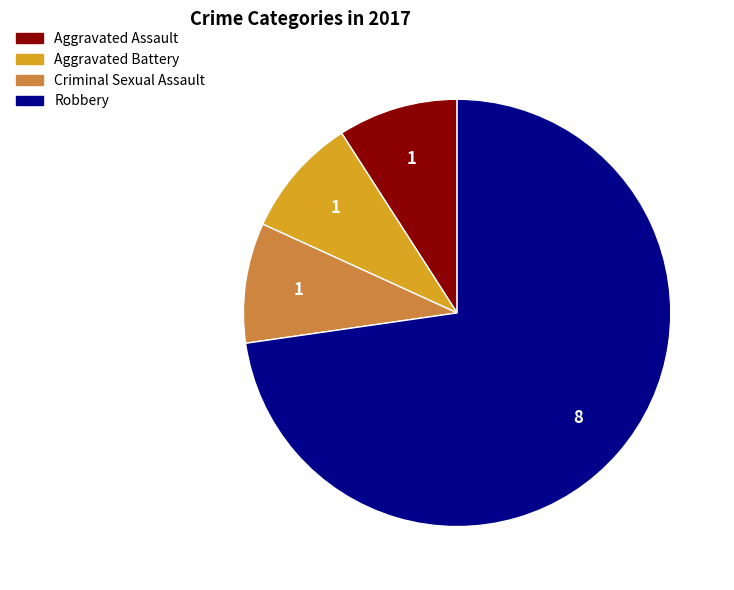

Is the sum of Robbery and Criminal Sexual Assault greater than half?

Yes